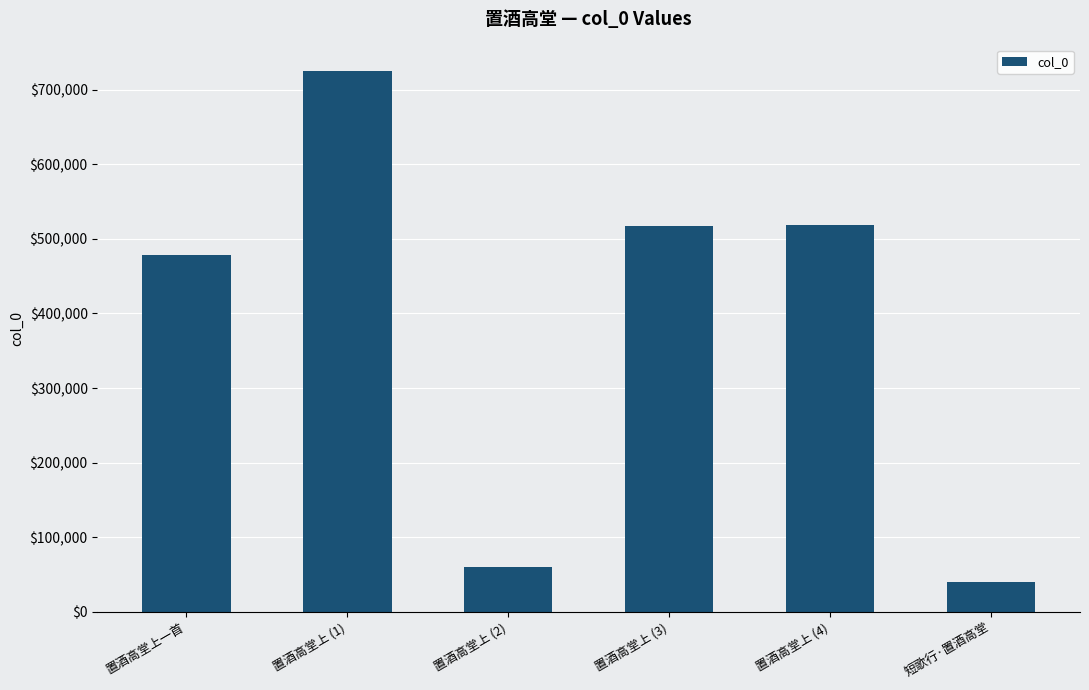

How many data points does each series have?

6